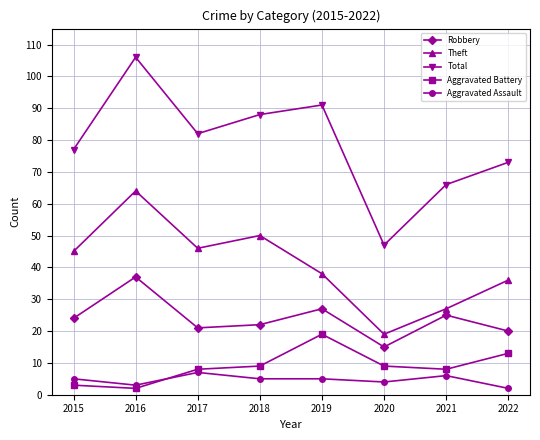

What is the average value of the Robbery series?

24